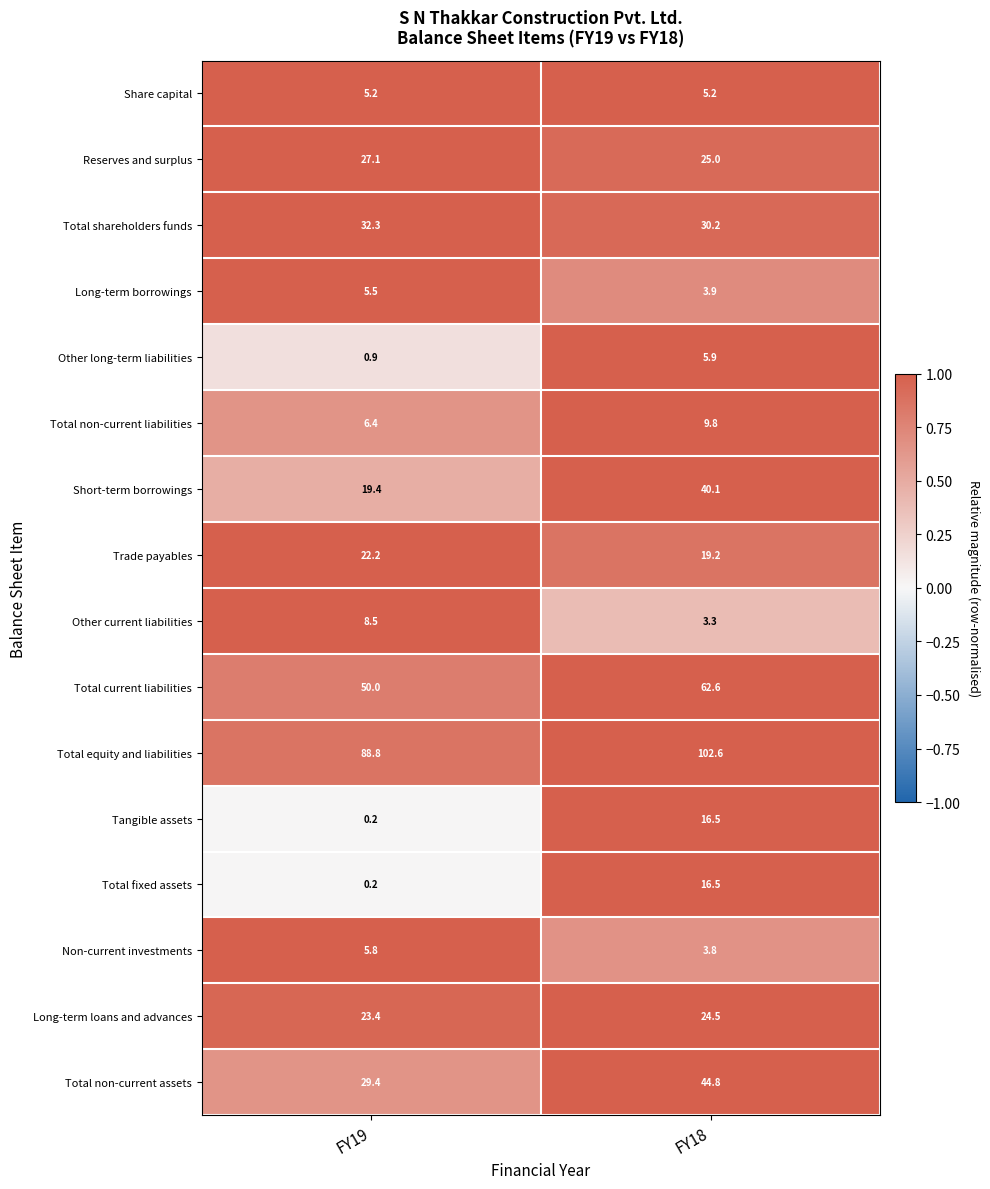

At how many categories does at least one series exceed 0?

2